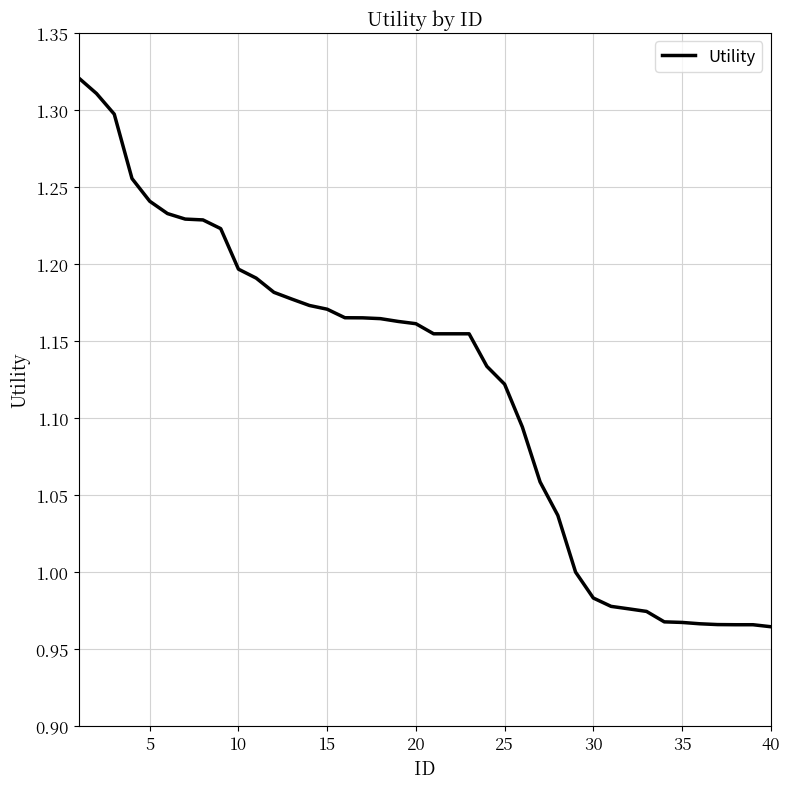

How many lines are shown in the chart?

1